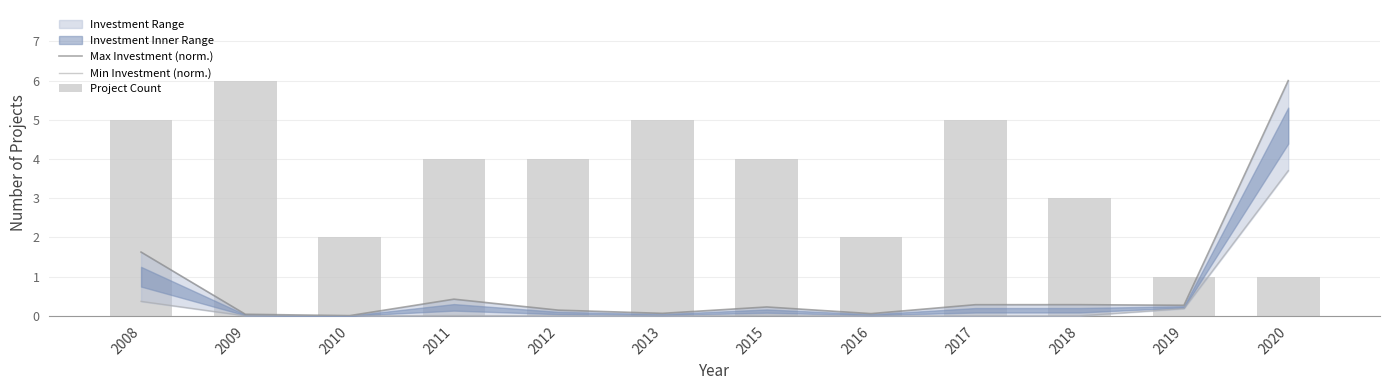

Reading left to right, extract all data points from this chart.

Max Investment (norm.): 2008=1.6	2009=0.0	2010=0.0	2011=0.4	2012=0.1	2013=0.1	2015=0.2	2016=0.1	2017=0.3	2018=0.3	2019=0.3	2020=6.0
Min Investment (norm.): 2008=0.4	2009=0.0	2010=0.0	2011=0.0	2012=0.0	2013=0.0	2015=0.0	2016=0.0	2017=0.0	2018=0.0	2019=0.2	2020=3.7
Project Count: 2008=5.0	2009=6.0	2010=2.0	2011=4.0	2012=4.0	2013=5.0	2015=4.0	2016=2.0	2017=5.0	2018=3.0	2019=1.0	2020=1.0